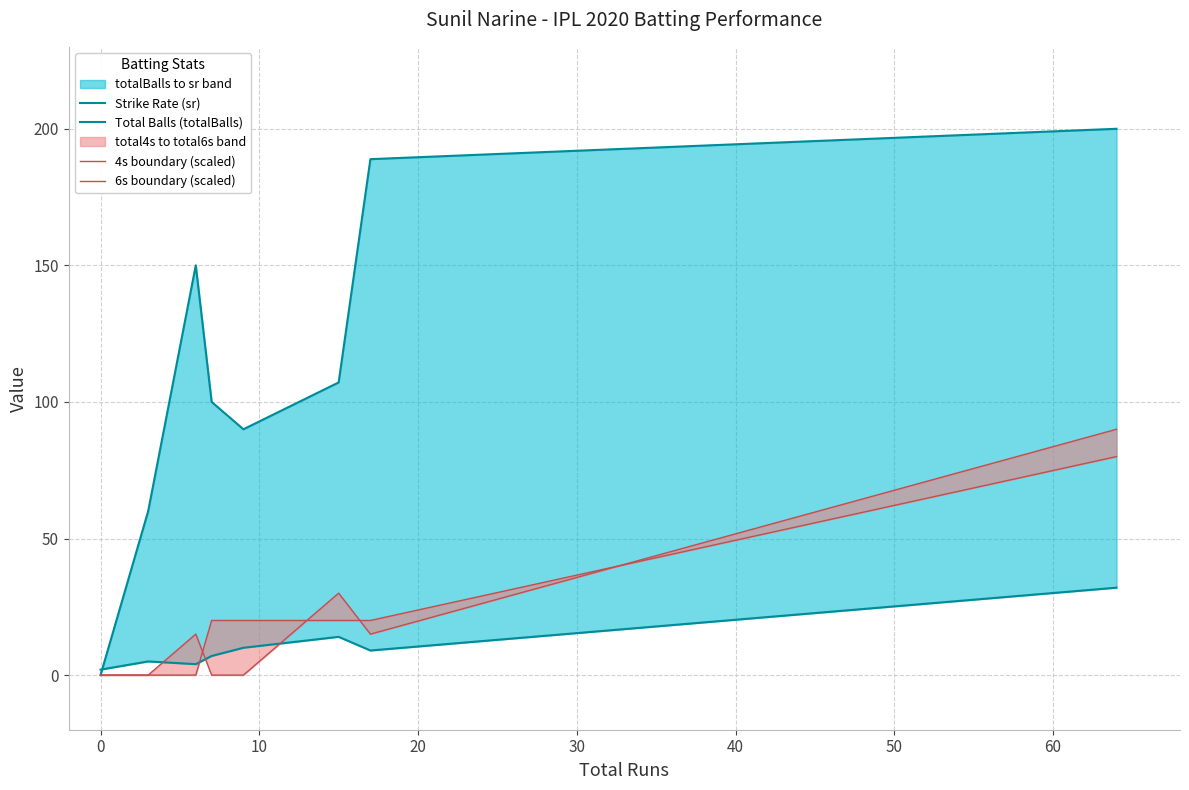

Which series has the widest spread of values?

Strike Rate (sr)